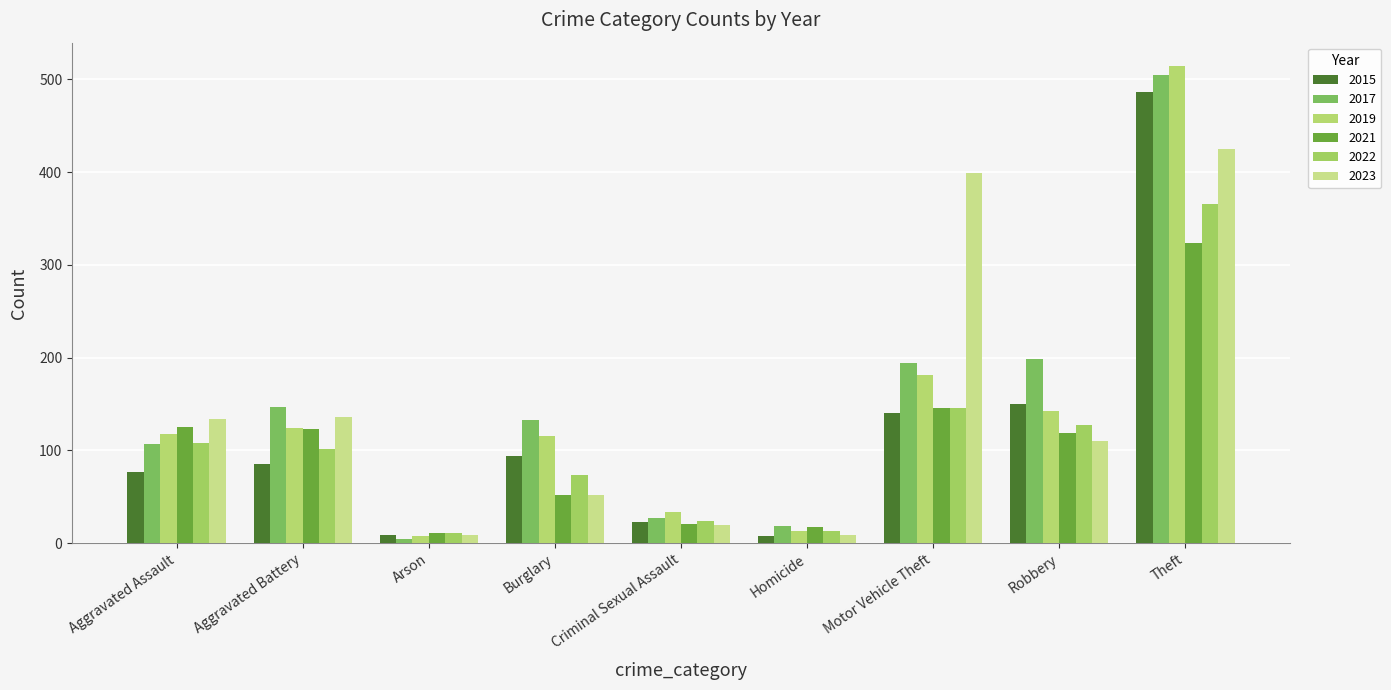

What value does the 2015 series have at Aggravated Assault, to the nearest 5?

75